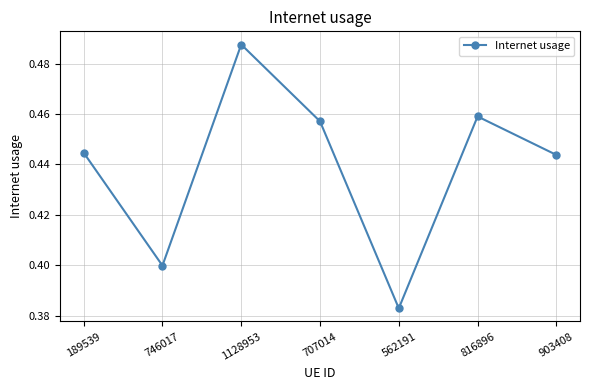

Does the chart display data point markers on the line(s)?

Yes